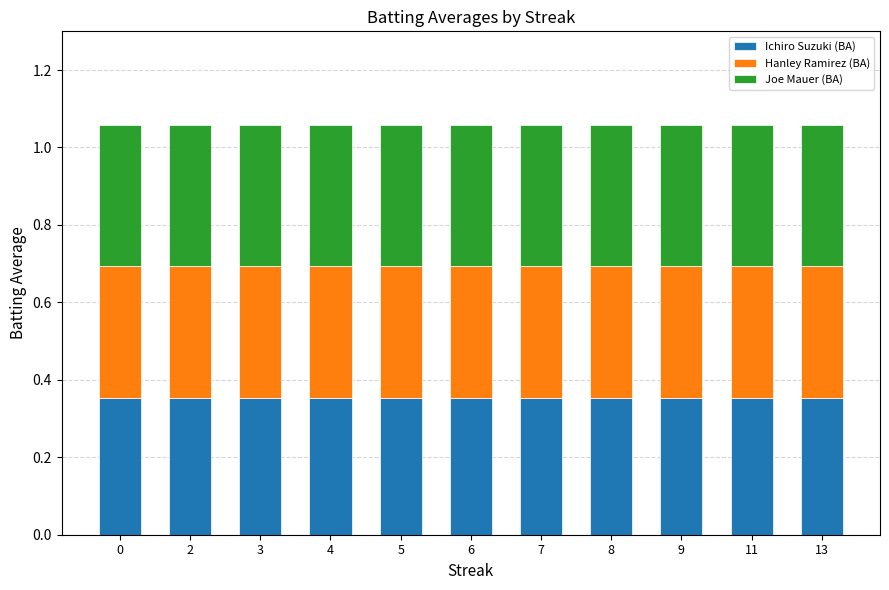

Does the chart contain stacked bars?

Yes